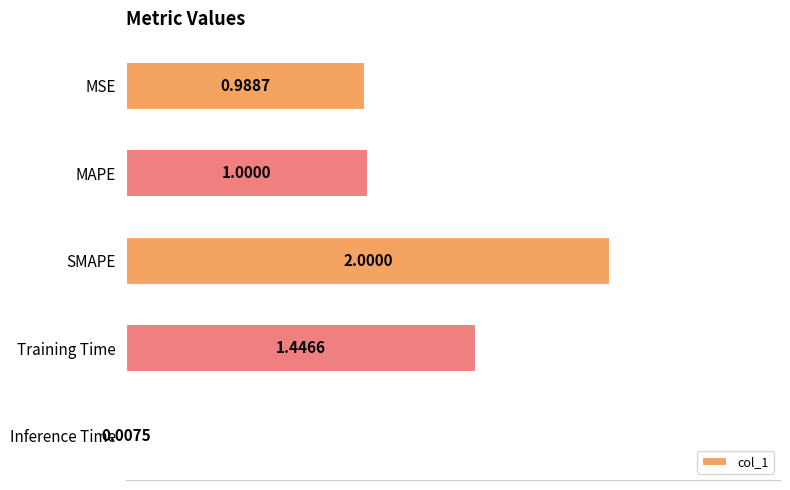

What is the change in value from SMAPE to Training Time?

-0.6